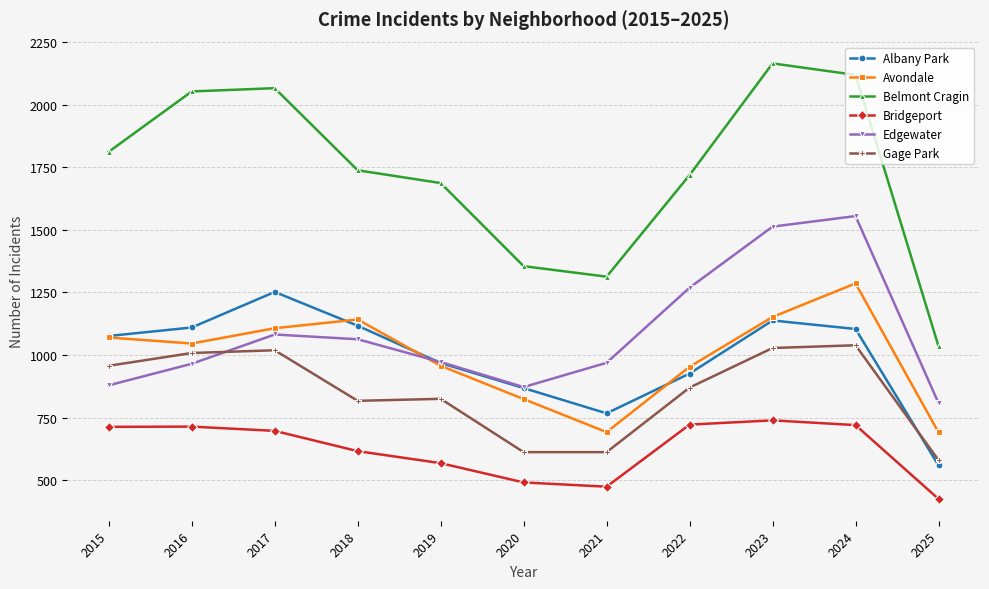

Is it true that Edgewater equals 1063 at 2018?

True